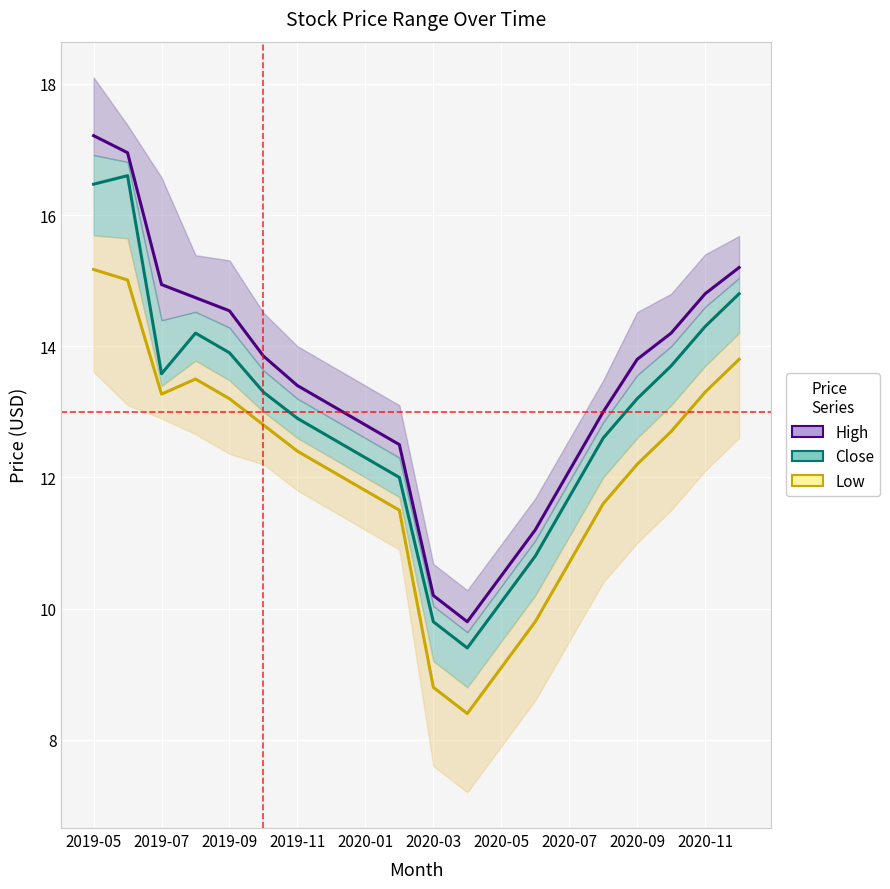

Between 2020-03 and 2020-07, which series saw the biggest shift?

High